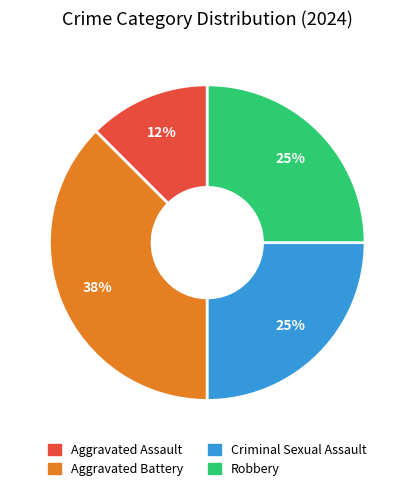

How many slices are in this pie chart?

4